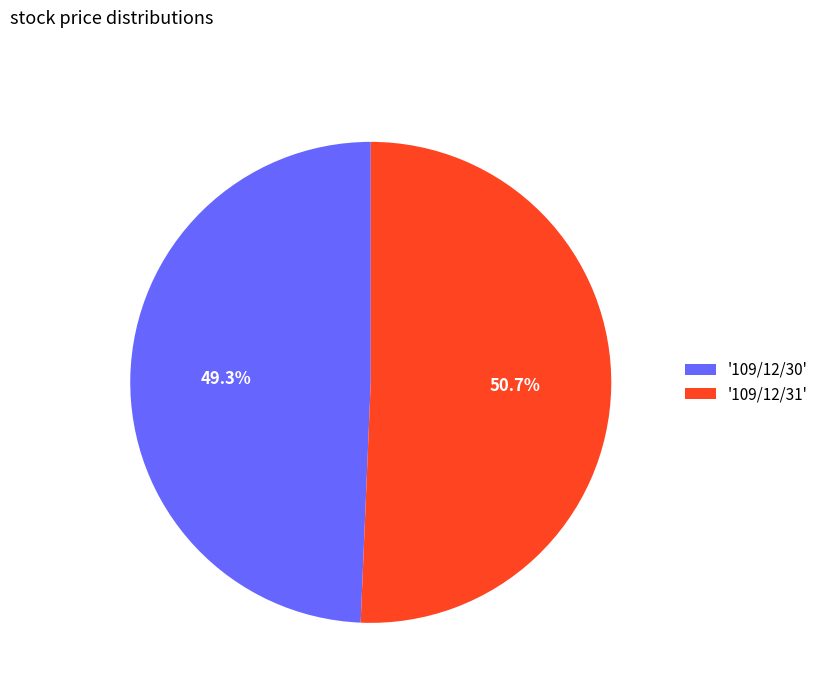

Which has a higher value, '109/12/31' or '109/12/30'?

'109/12/31'